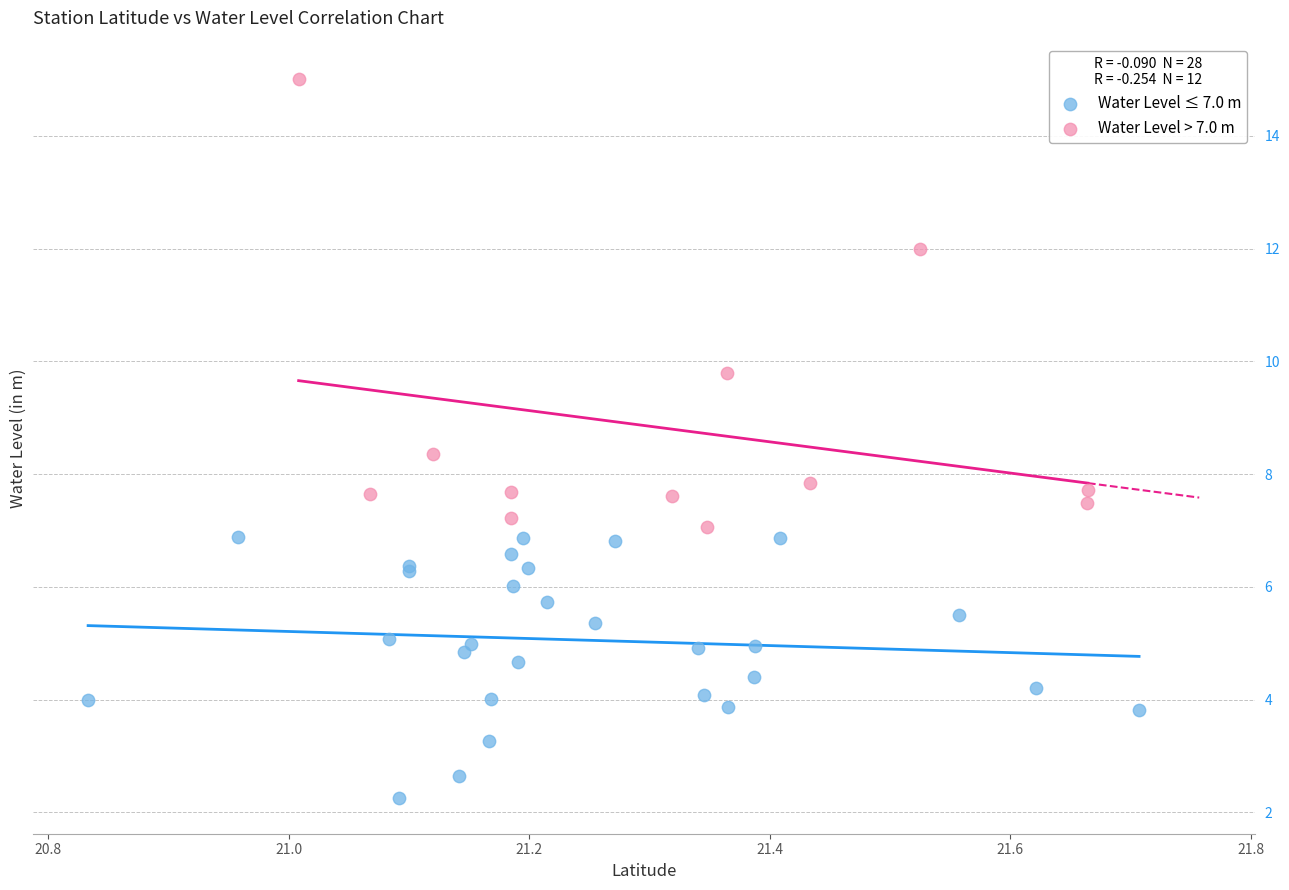

What are all the series names shown in the legend?

Water Level ≤ 7.0 m, Water Level > 7.0 m